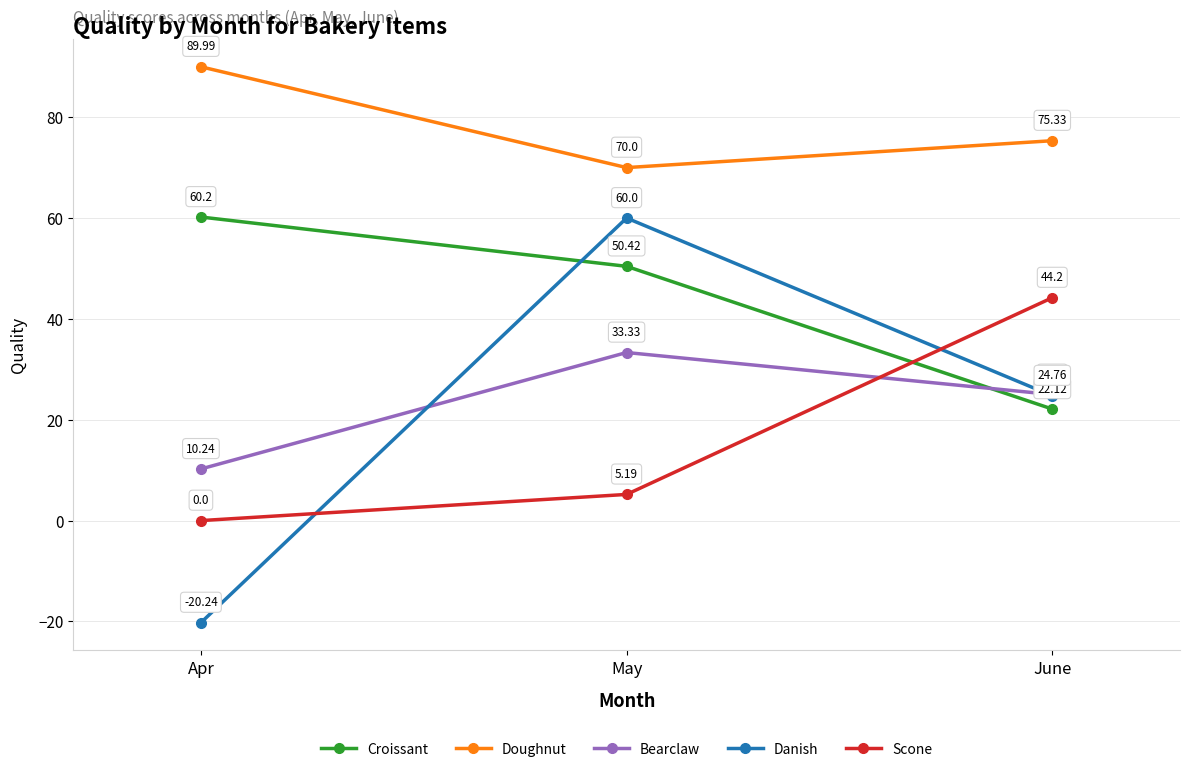

Read the Doughnut value at May.

70.0